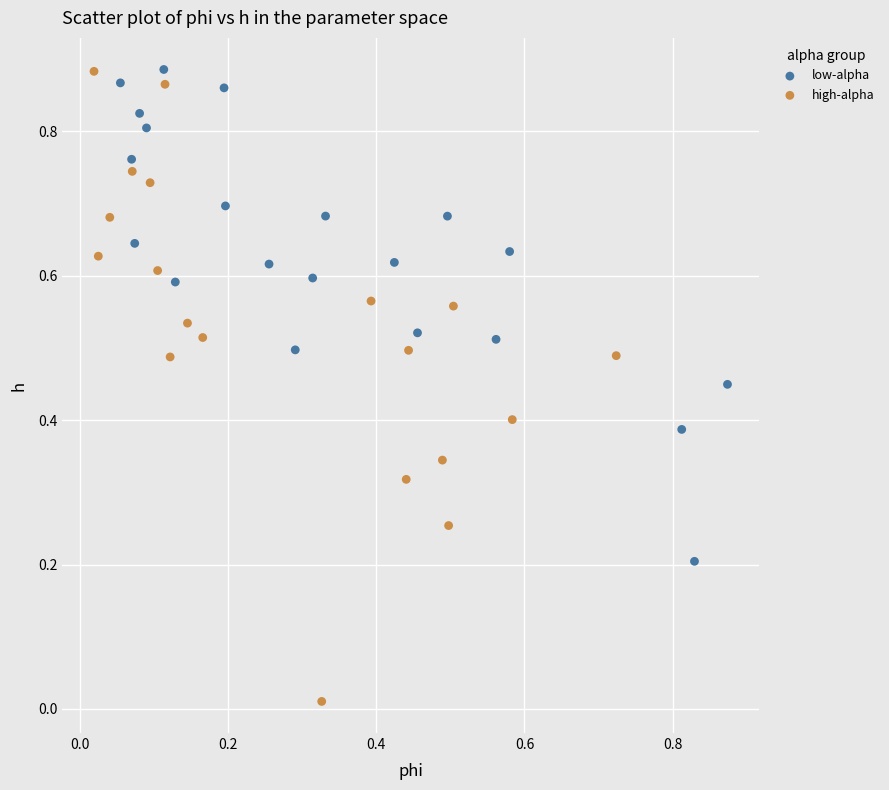

What are all the series names shown in the legend?

low-alpha, high-alpha